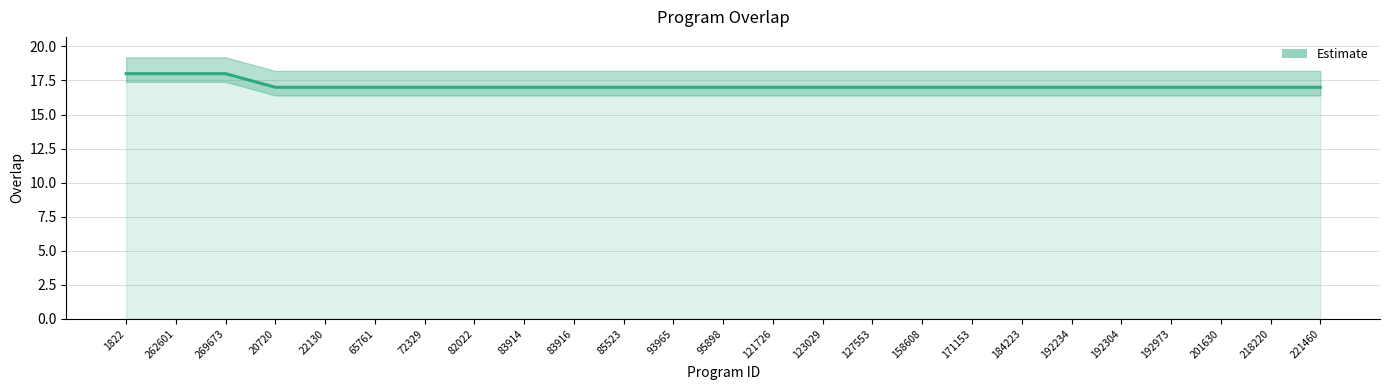

Reading left to right, extract all data points from this chart.

18	18	18	17	17	17	17	17	17	17	17	17	17	17	17	17	17	17	17	17	17	17	17	17	17